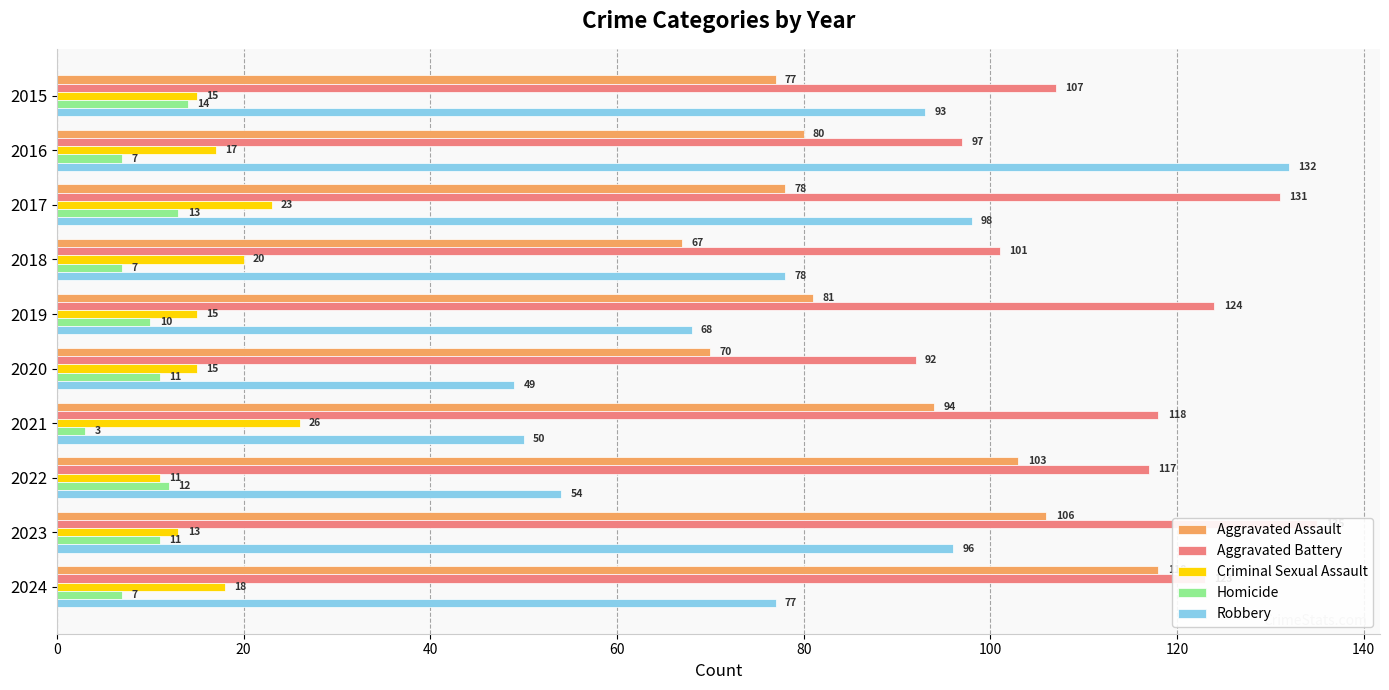

At 2015, list the series in order from largest to smallest.

Aggravated Battery, Robbery, Aggravated Assault, Criminal Sexual Assault, Homicide